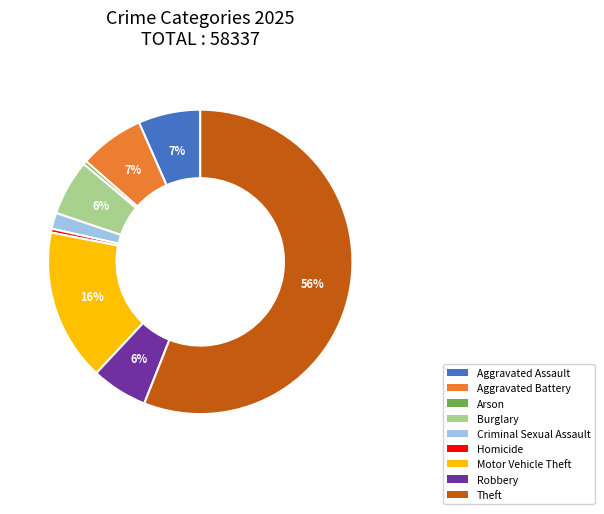

Which slice is the largest?

Theft